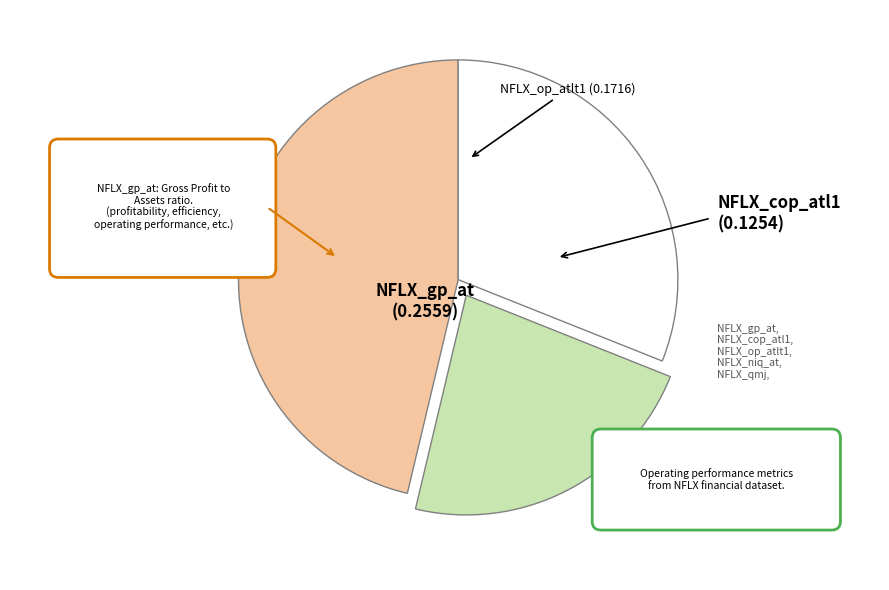

How much of the chart is everything except NFLX_cop_atl1?

77.3%